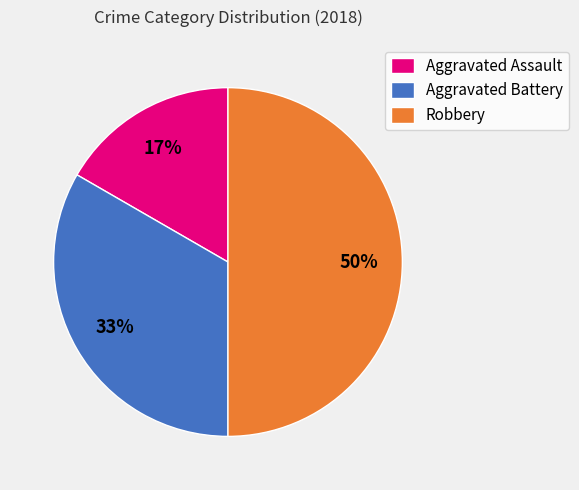

To the nearest percent, what portion does Aggravated Battery represent?

33%